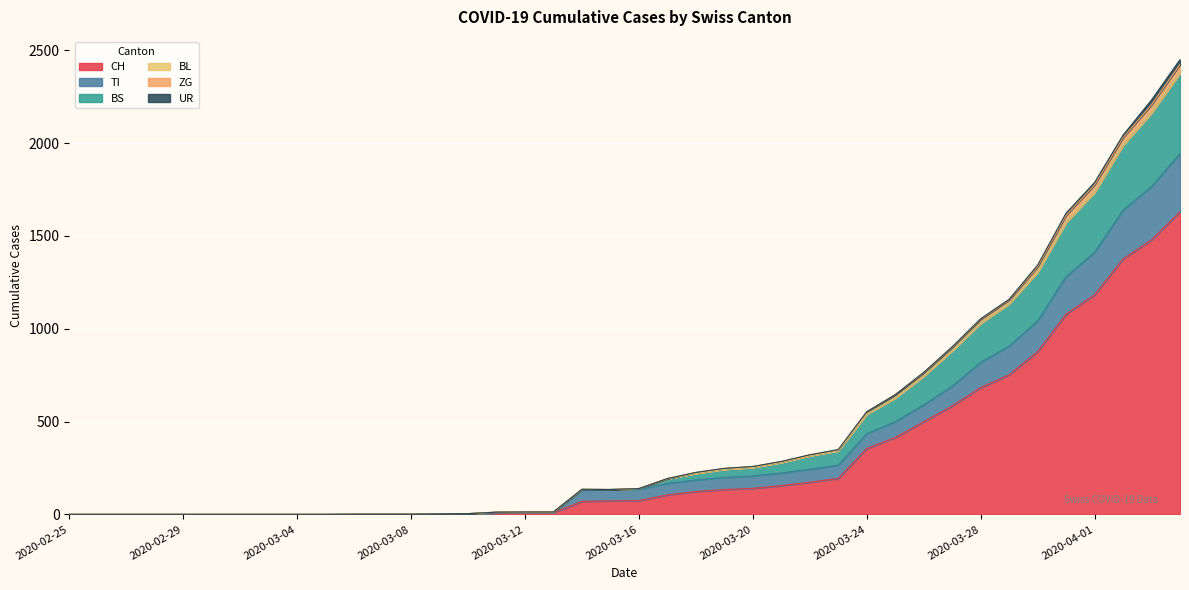

What is the label of the 17th point from the left?

2020-03-12